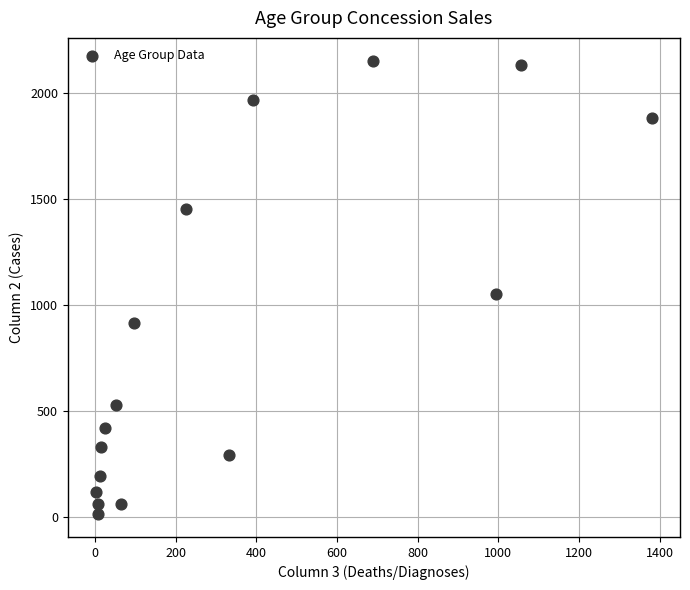

What Y value in the scatter plot is closest to 1083?

1053